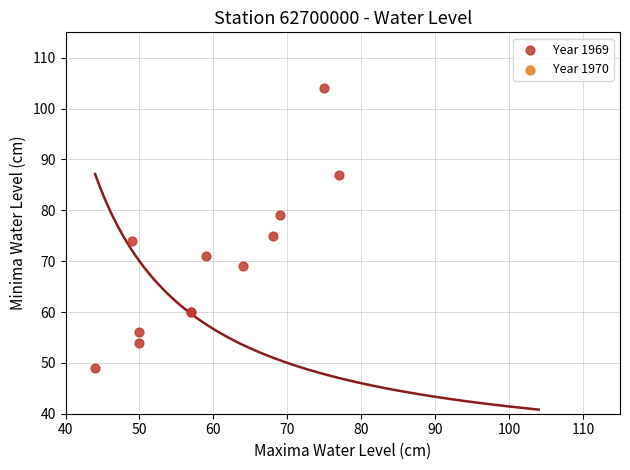

What Y value in the scatter plot is closest to 76?

75